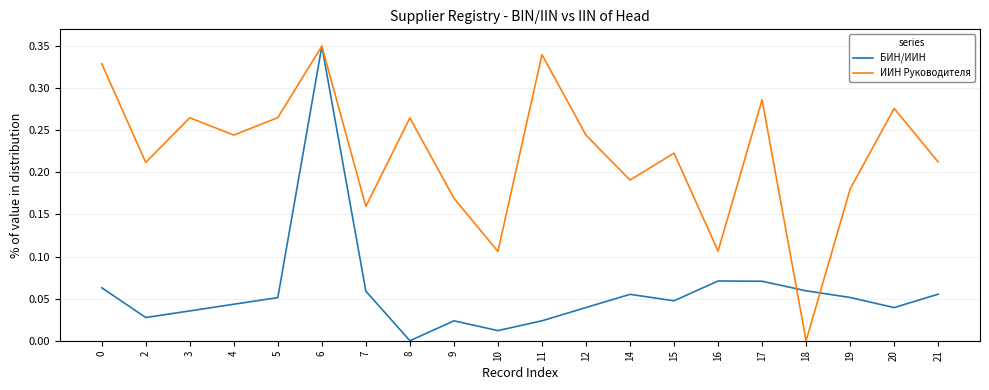

What are all the series names shown in the legend?

БИН/ИИН, ИИН Руководителя